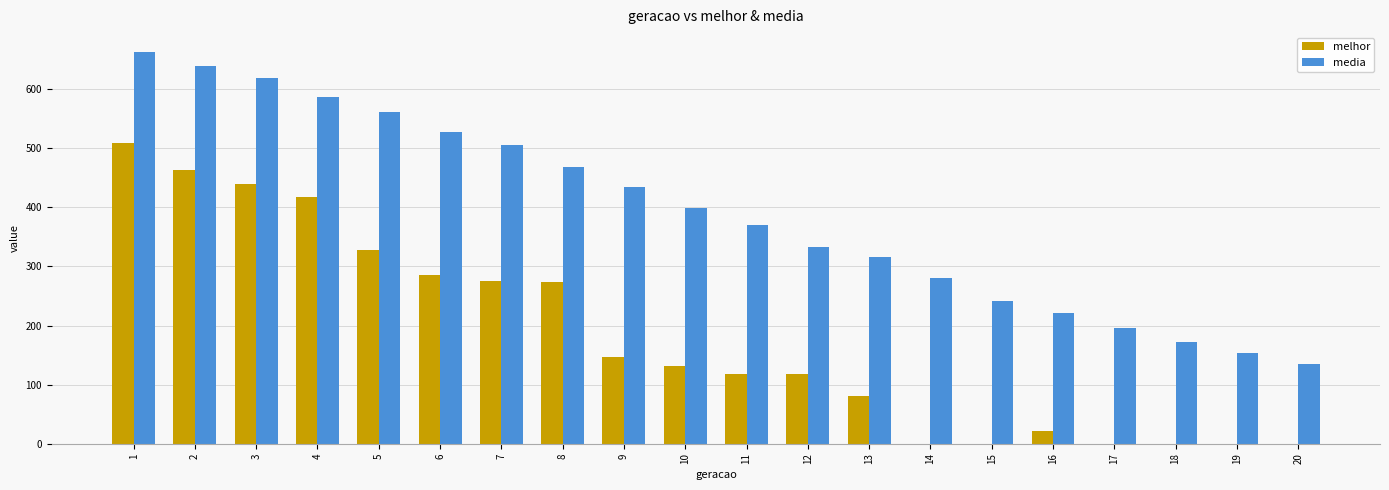

What is the sum of all melhor values?

3608.0